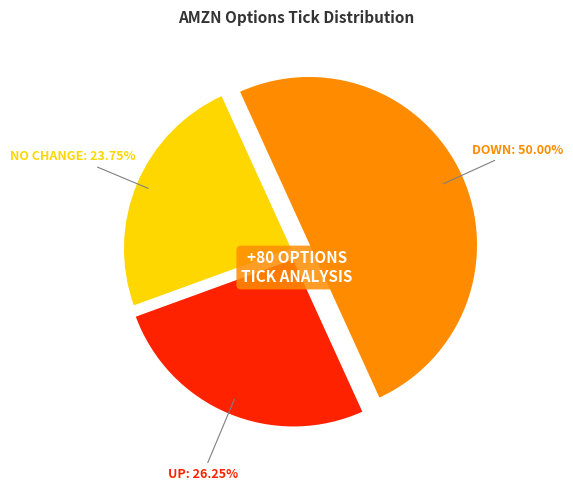

To the nearest percent, what is the difference between the largest and smallest slice percentages?

26%